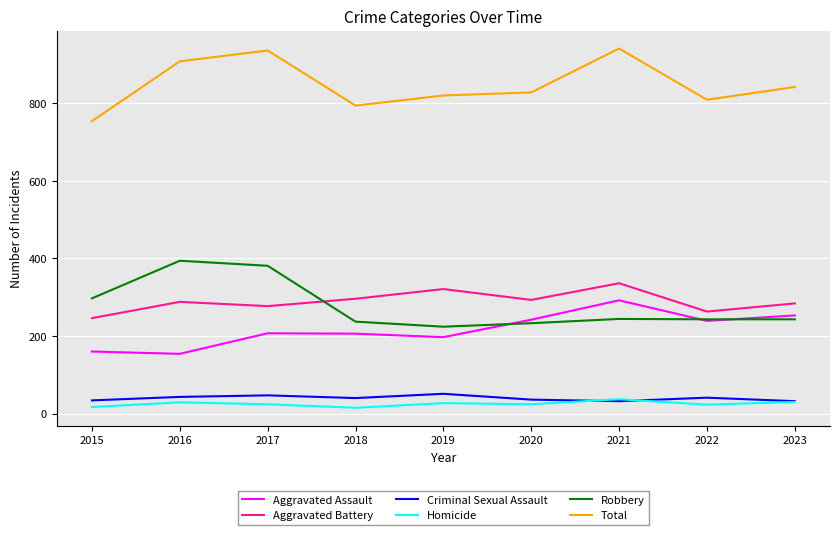

Where is Robbery nearest to the value 309?

2015